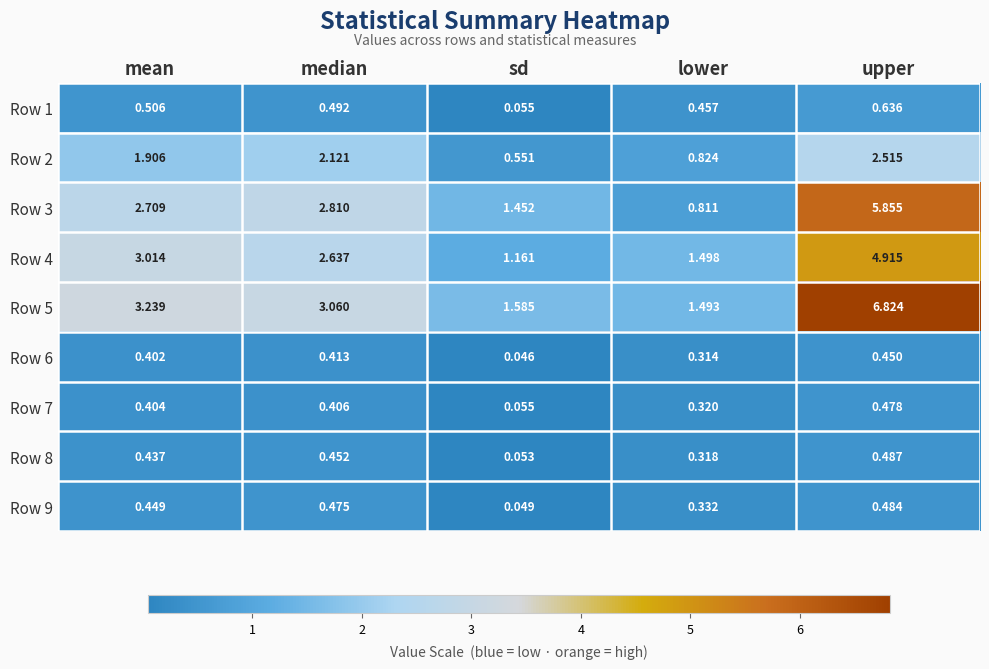

Is the value of Row 3 at lower greater than the value of Row 2 at sd?

Yes